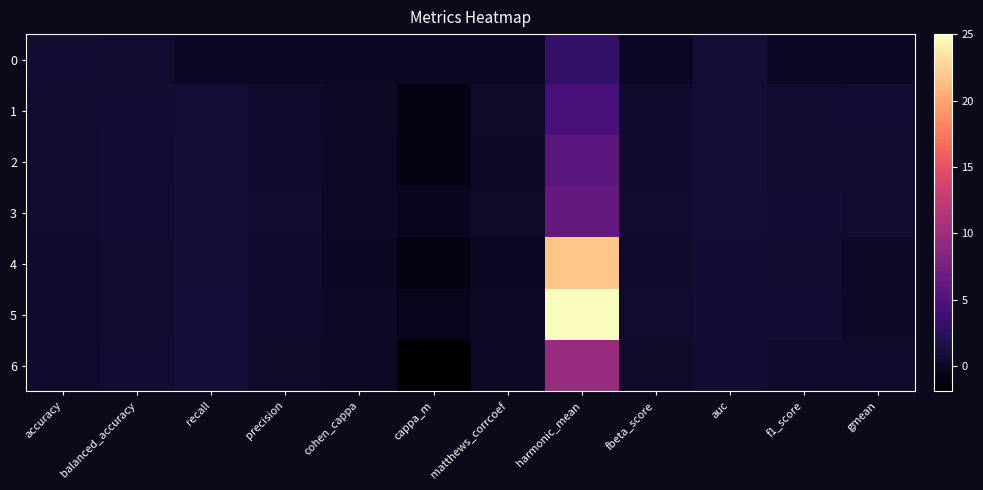

At which category is the sum across all series the highest?

harmonic_mean